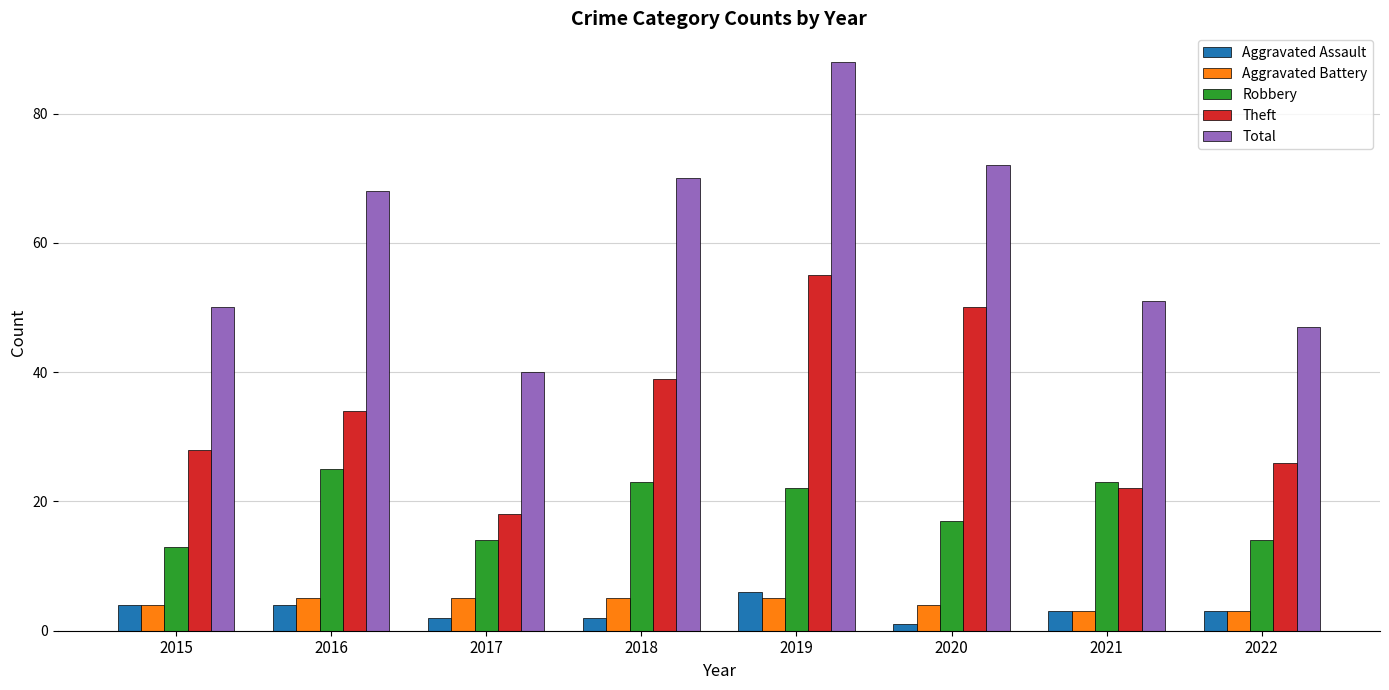

Rank the series at 2018 from highest to lowest value.

Total, Theft, Robbery, Aggravated Battery, Aggravated Assault